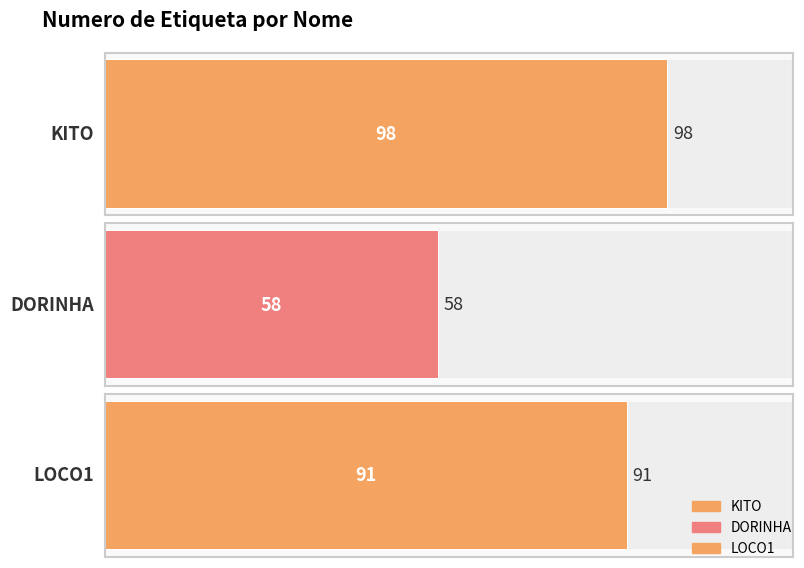

Count the number of categories in the chart.

3